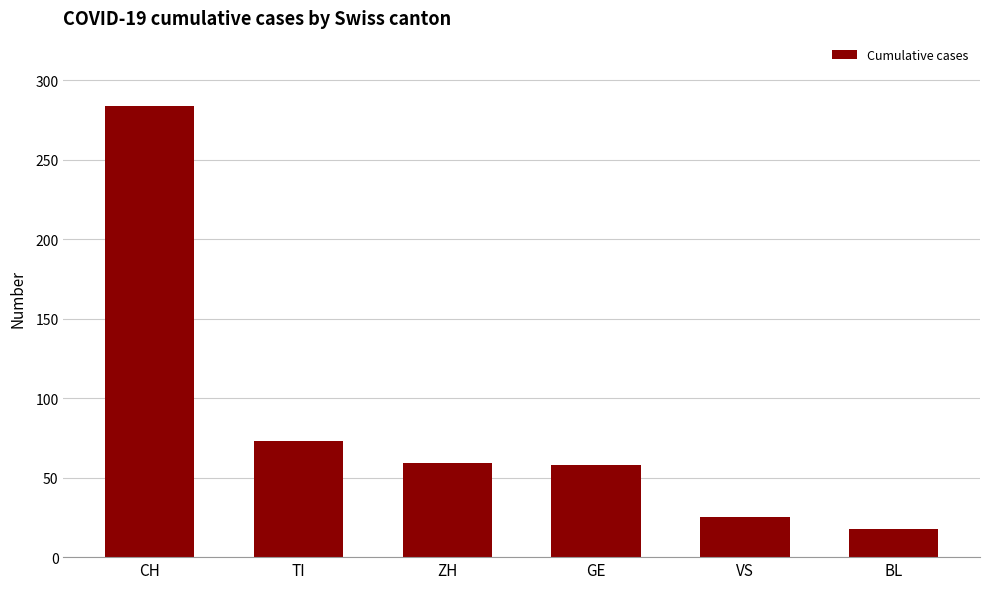

What is the change in value from ZH to BL?

-41